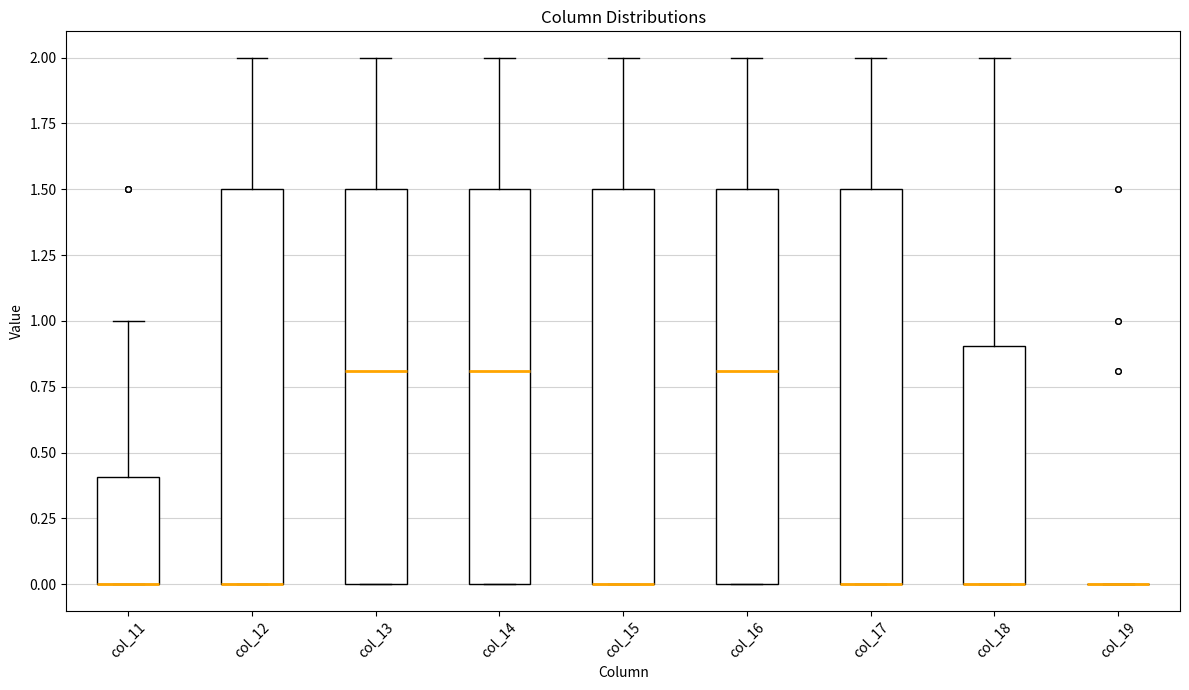

Reading left to right, transcribe this box plot: for each box, give where its median line is, the range the box spans, and where its two whiskers end, as read against the y-axis. The values are not printed on the chart, so give them approximately, as read against the axis.

col_11: median 0.0 (drawn on the box's lower edge), box 0.0 to 0.4, whiskers 0.0 to 1.0
col_12: median 0.0 (drawn on the box's lower edge), box 0.0 to 1.5, whiskers 0.0 to 2.0
col_13: median 0.8, box 0.0 to 1.5, whiskers 0.0 to 2.0
col_14: median 0.8, box 0.0 to 1.5, whiskers 0.0 to 2.0
col_15: median 0.0 (drawn on the box's lower edge), box 0.0 to 1.5, whiskers 0.0 to 2.0
col_16: median 0.8, box 0.0 to 1.5, whiskers 0.0 to 2.0
col_17: median 0.0 (drawn on the box's lower edge), box 0.0 to 1.5, whiskers 0.0 to 2.0
col_18: median 0.0 (drawn on the box's lower edge), box 0.0 to 0.9, whiskers 0.0 to 2.0
col_19: box collapsed to a line at 0.0, whiskers 0.0 to 0.0